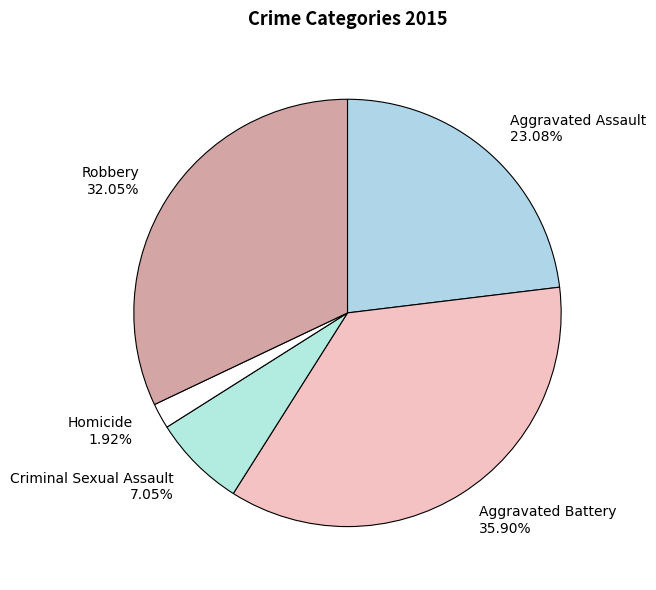

To the nearest percent, what portion does Aggravated Battery represent?

36%